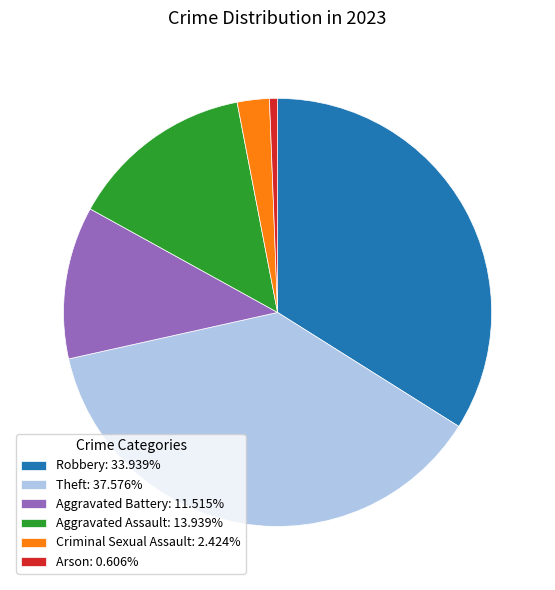

Between Arson and Robbery, which is larger?

Robbery